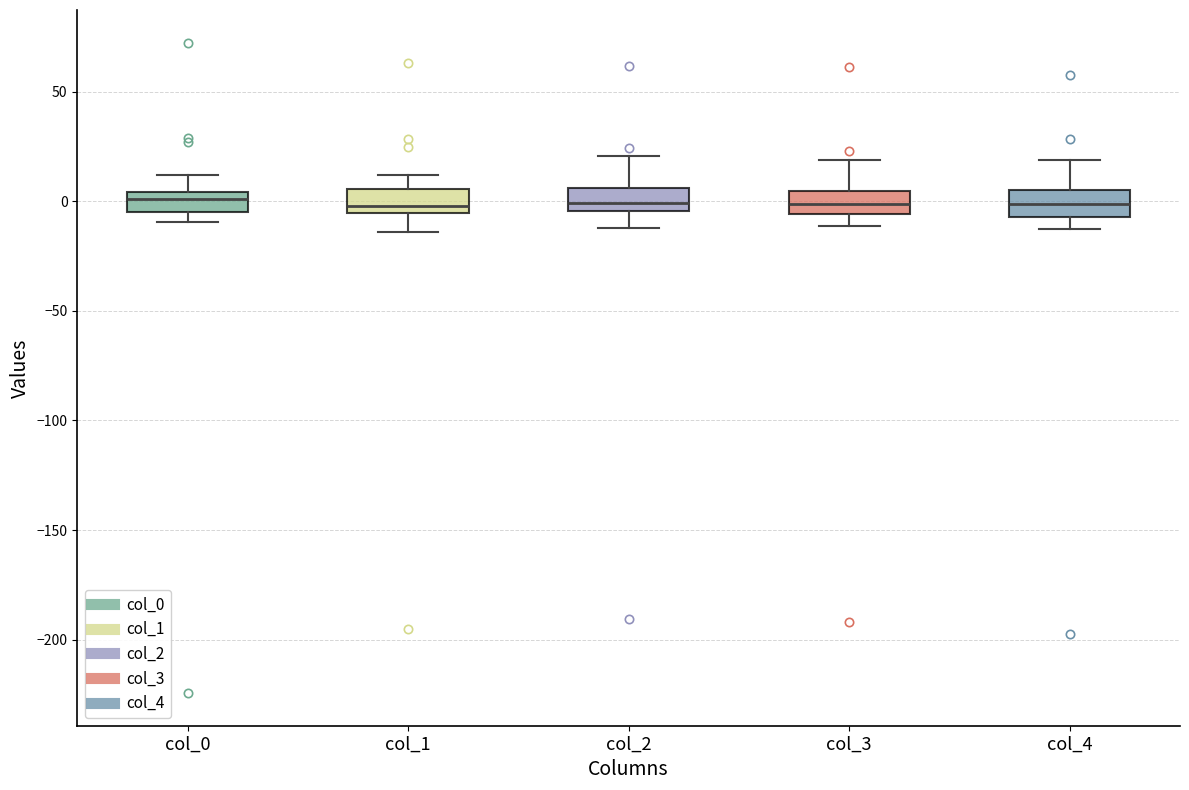

Where is the upper edge of the box for col_1 on the y-axis? The values are not printed on the chart, so give them approximately, as read against the axis.

5